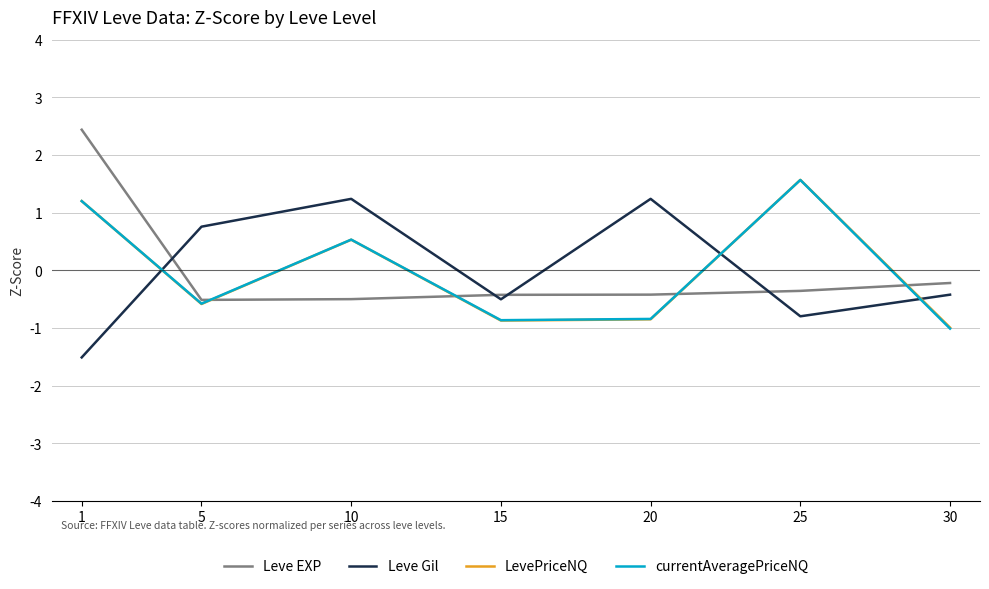

Which series has the largest range (max minus min)?

Leve EXP